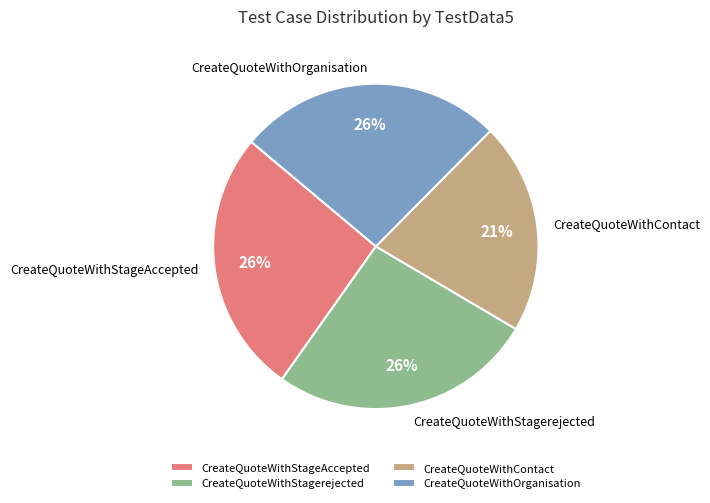

How many segments does this pie chart have?

4